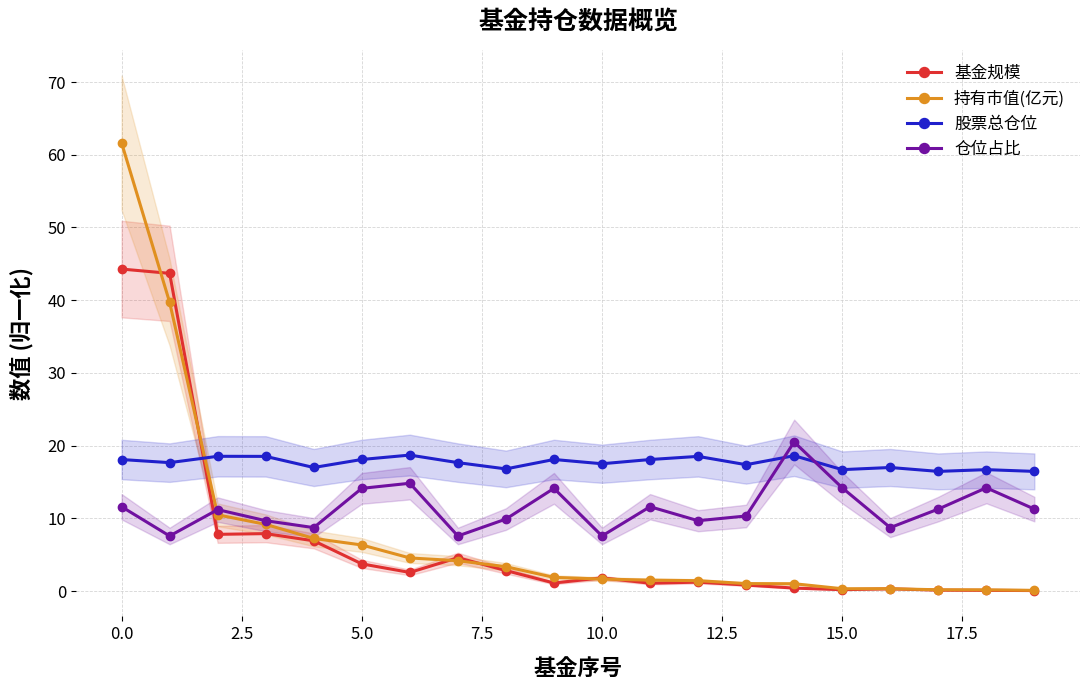

How many lines are shown in the chart?

4